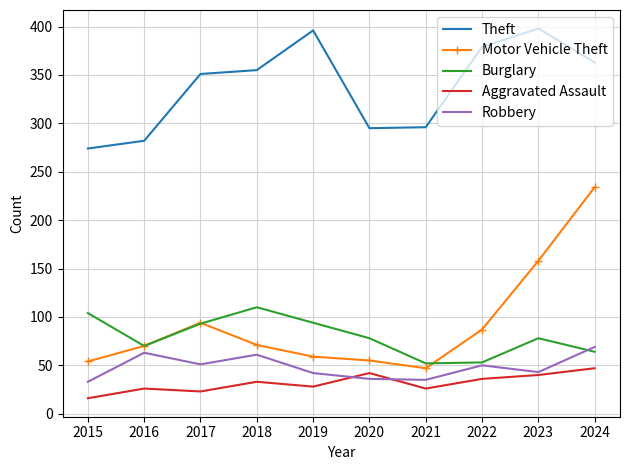

Which category has the lowest value in the Motor Vehicle Theft series?

2021